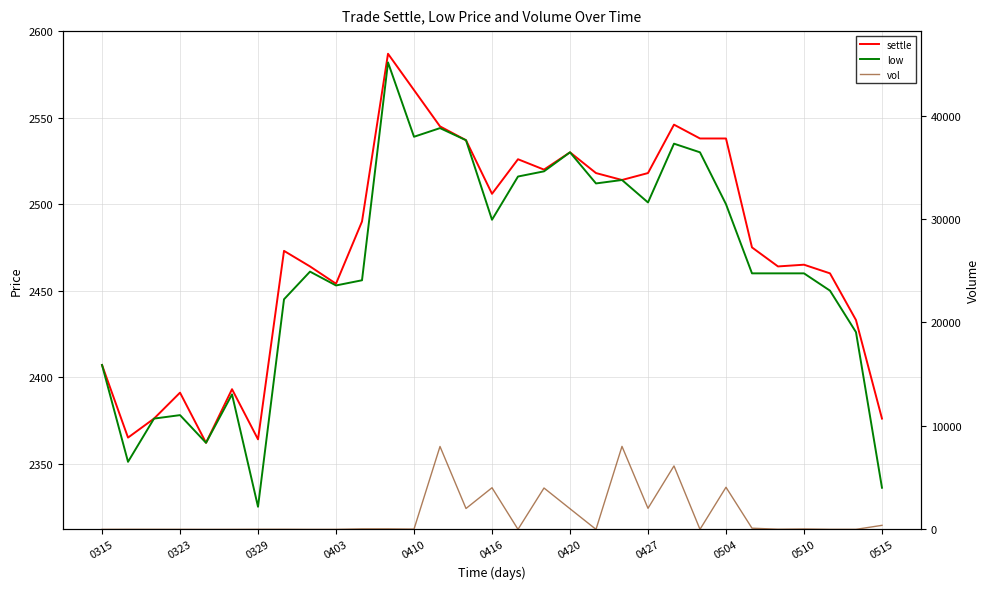

What is the value of the vol point at the 19th from the left?

2000